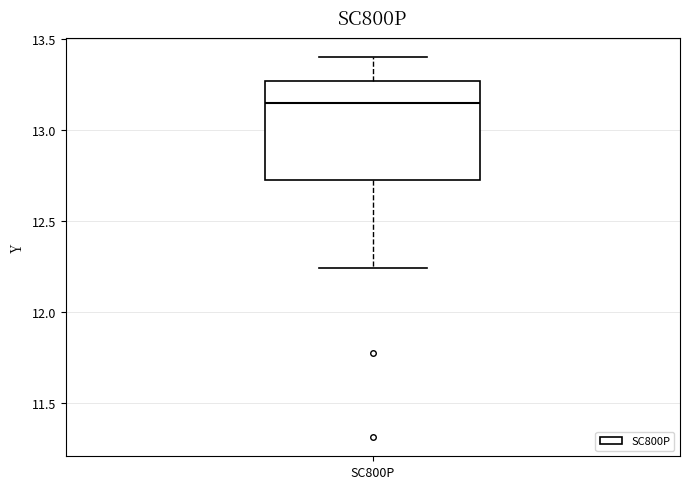

Transcribe this box plot: give where the median line is, the range the box spans, and where the two whiskers end, as read against the y-axis. The values are not printed on the chart, so give them approximately, as read against the axis.

median 13.15, box 12.70 to 13.25, whiskers 12.25 to 13.40